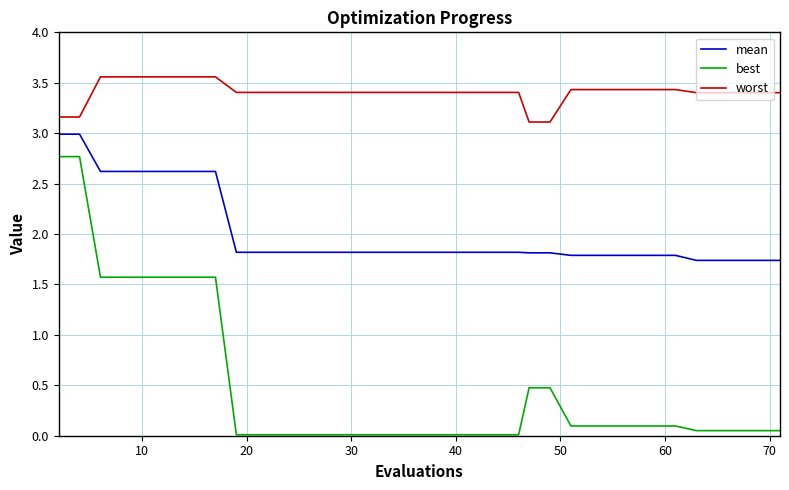

What is the minimum value for worst?

3.1